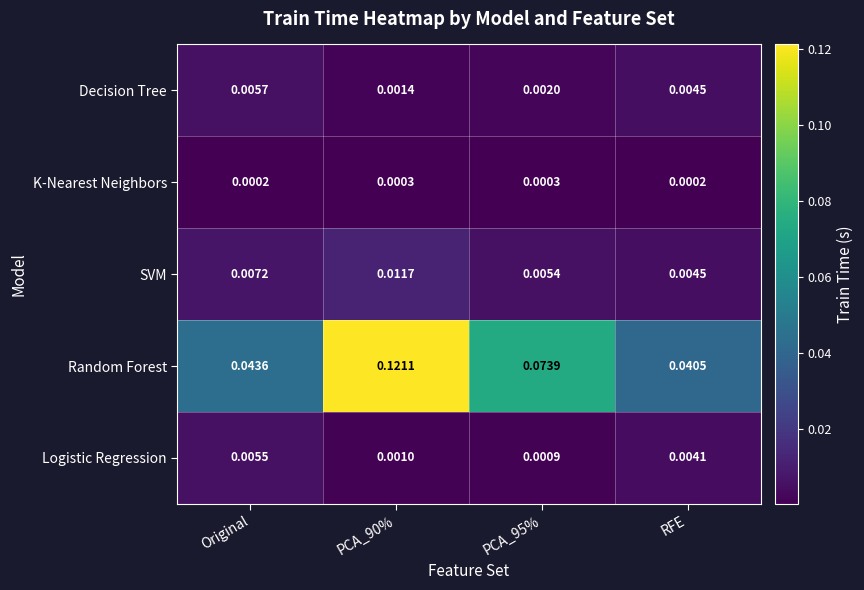

Rank the series at PCA_95% from lowest to highest value.

K-Nearest Neighbors, Logistic Regression, Decision Tree, SVM, Random Forest